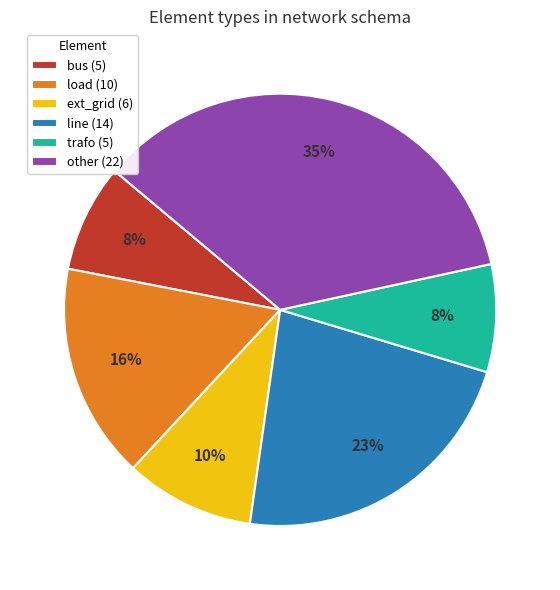

What is the largest slice in the pie chart?

other